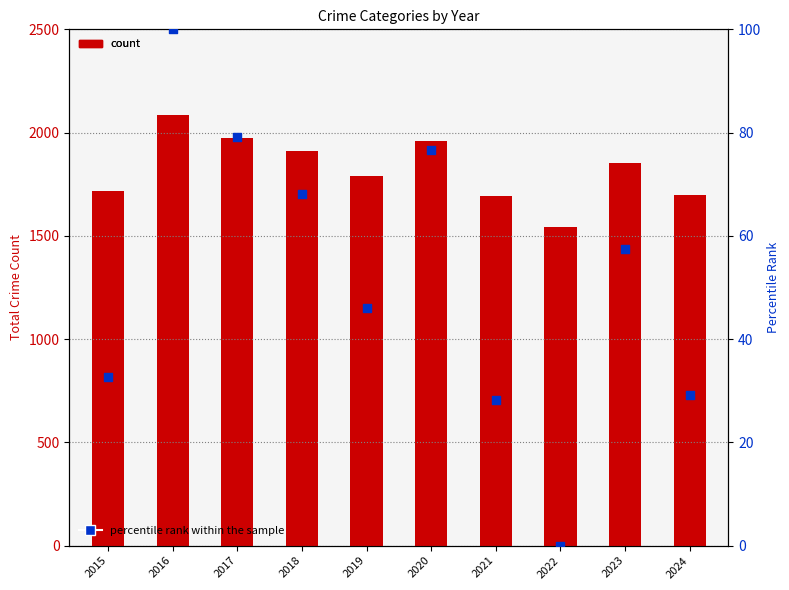

Which series reaches the maximum Y coordinate?

count